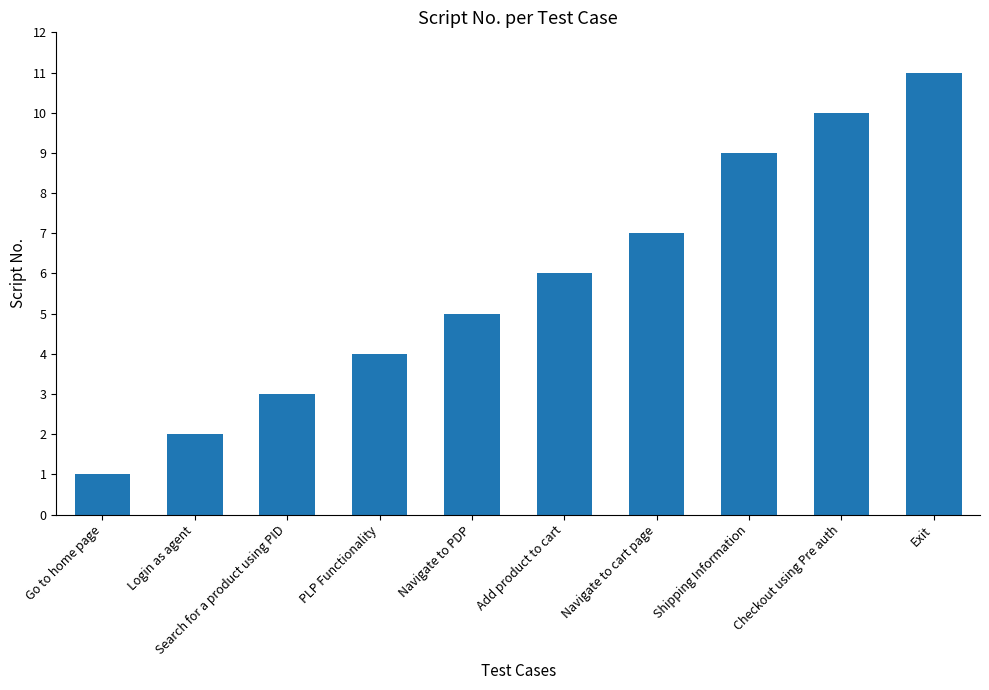

Is it true that the value at Navigate to cart page is 11?

False